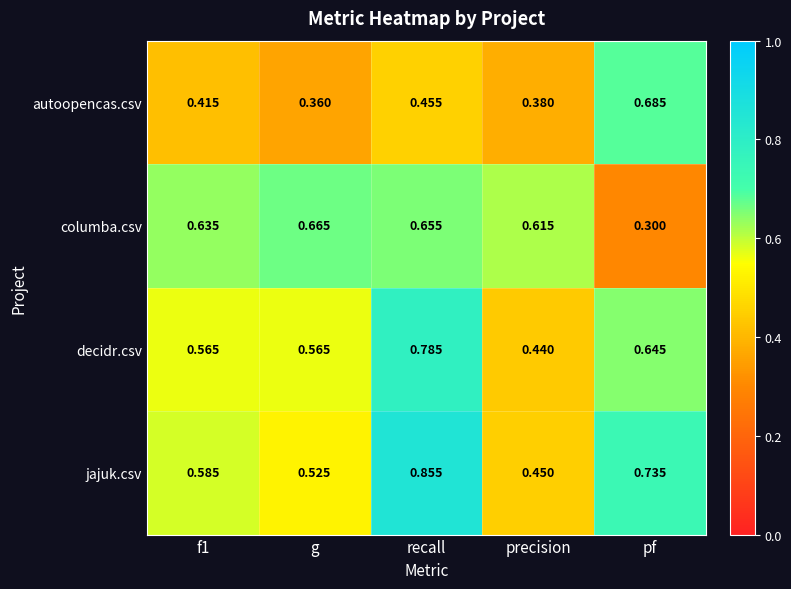

Which series has the largest range (max minus min)?

jajuk.csv